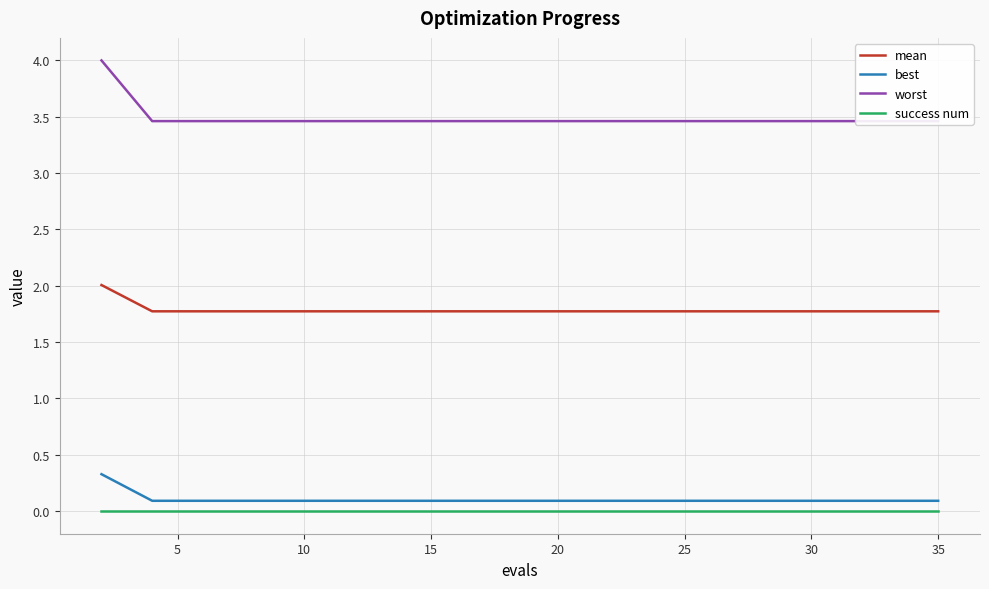

What is the average value of the best series?

0.1